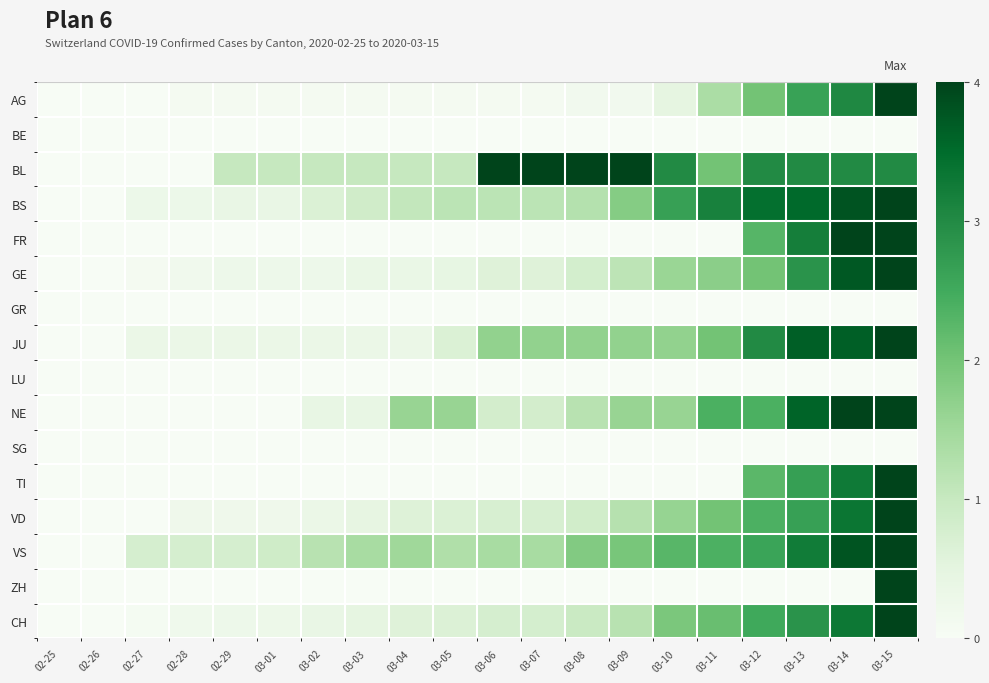

How many distinct data groups are displayed?

16